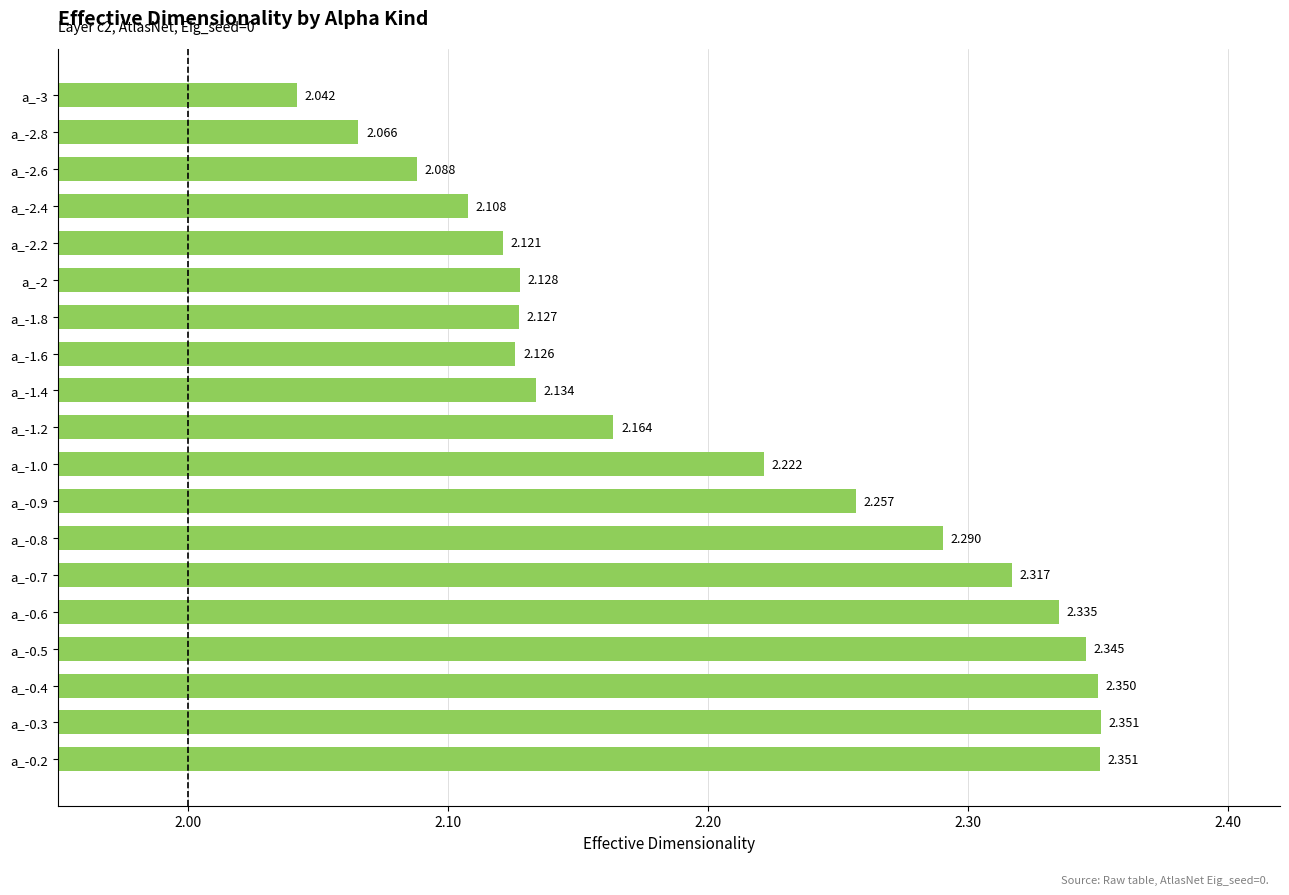

Count the number of data series in this chart.

1